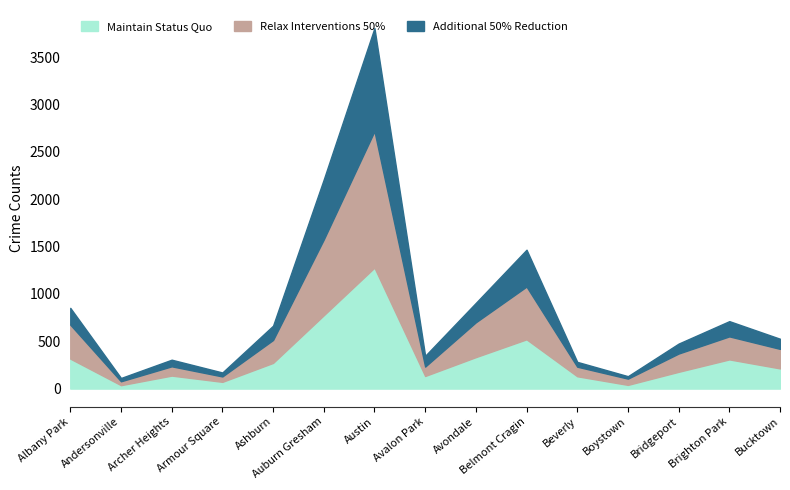

What is the greatest value displayed?

1441